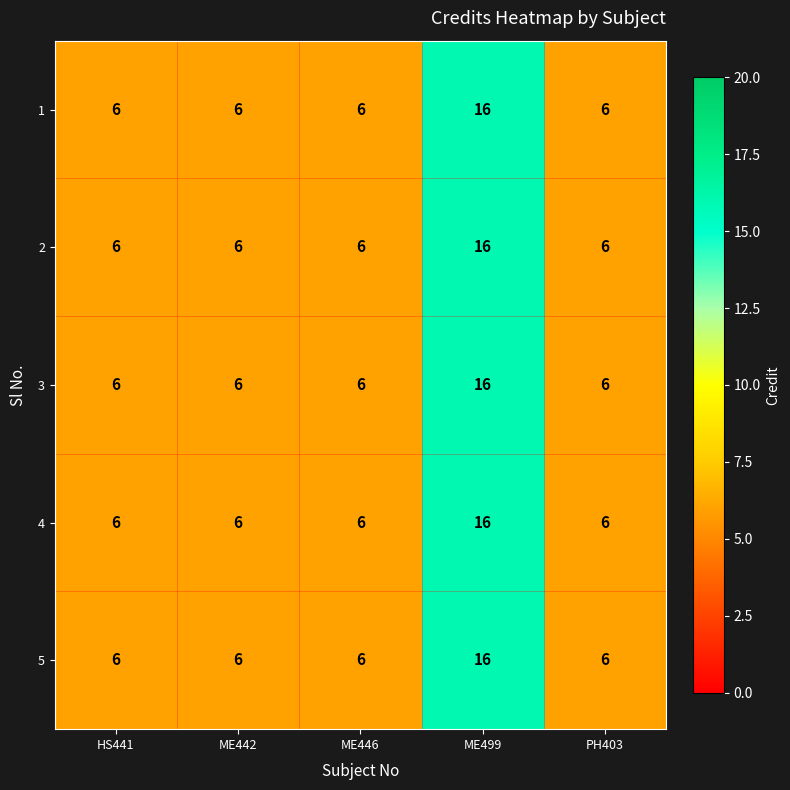

What is the difference between the maximum and minimum values in the 1 series?

10